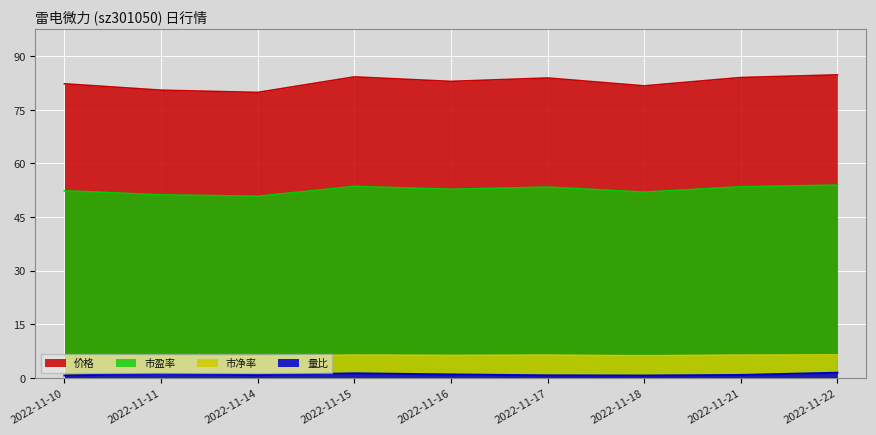

Reading left to right, transcribe all the data shown in this chart.

价格: 82.3	80.5	79.9	84.2	83.0	83.9	81.7	84.0	84.8
量比: 0.7	1.1	0.8	1.3	1.0	0.7	0.7	0.8	1.4
市盈率: 52.4	51.2	50.8	53.6	52.8	53.4	52.0	53.5	54.0
市净率: 6.2	6.1	6.1	6.4	6.3	6.4	6.2	6.4	6.4